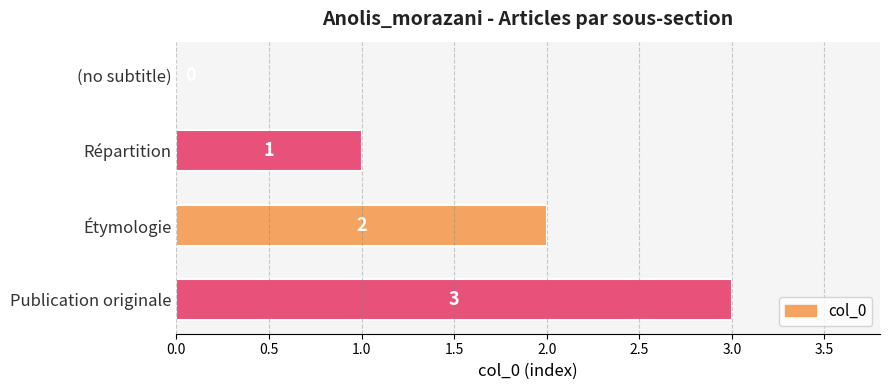

What is the greatest value displayed?

3